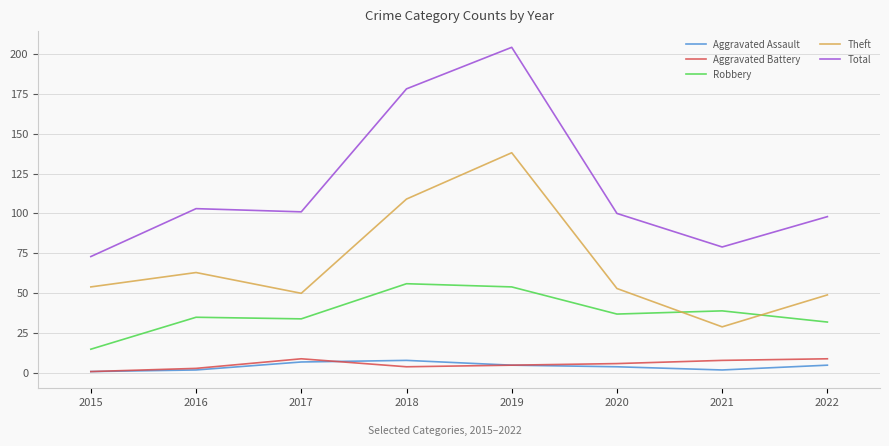

The Theft series shows 30 at 2016. True or false?

False